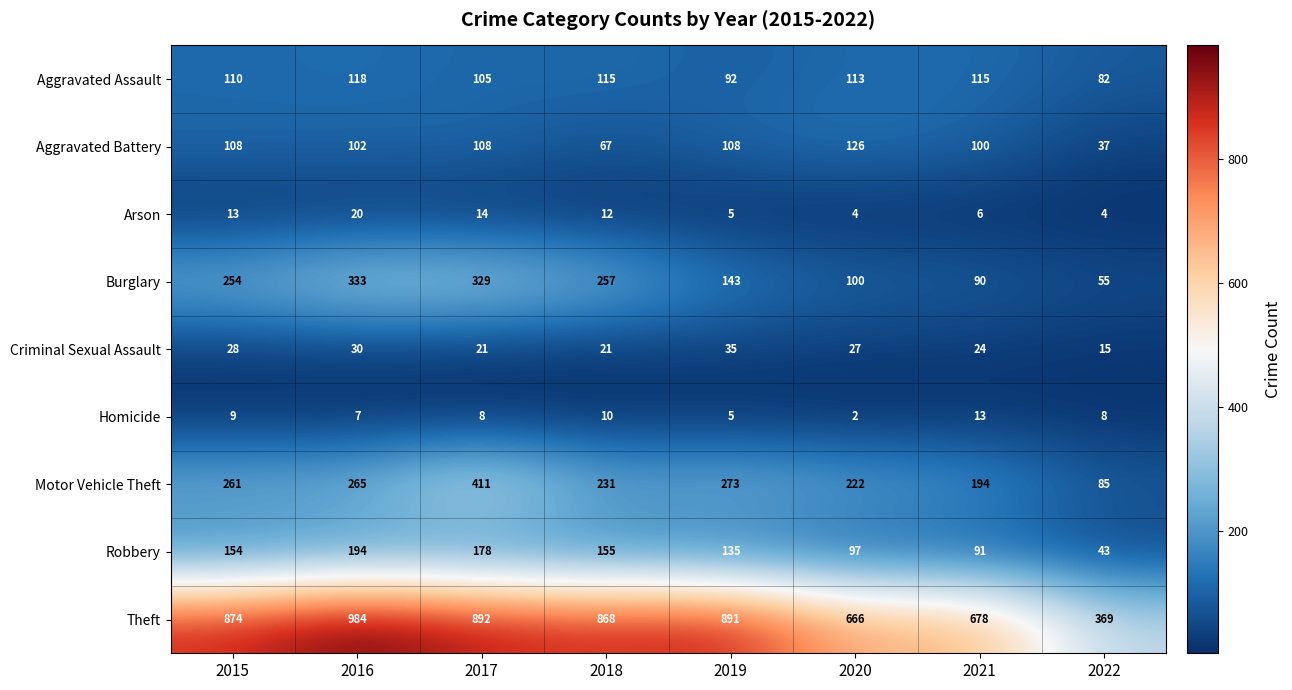

List the series in order of their peak value, lowest first.

Homicide, Arson, Criminal Sexual Assault, Aggravated Assault, Aggravated Battery, Robbery, Burglary, Motor Vehicle Theft, Theft